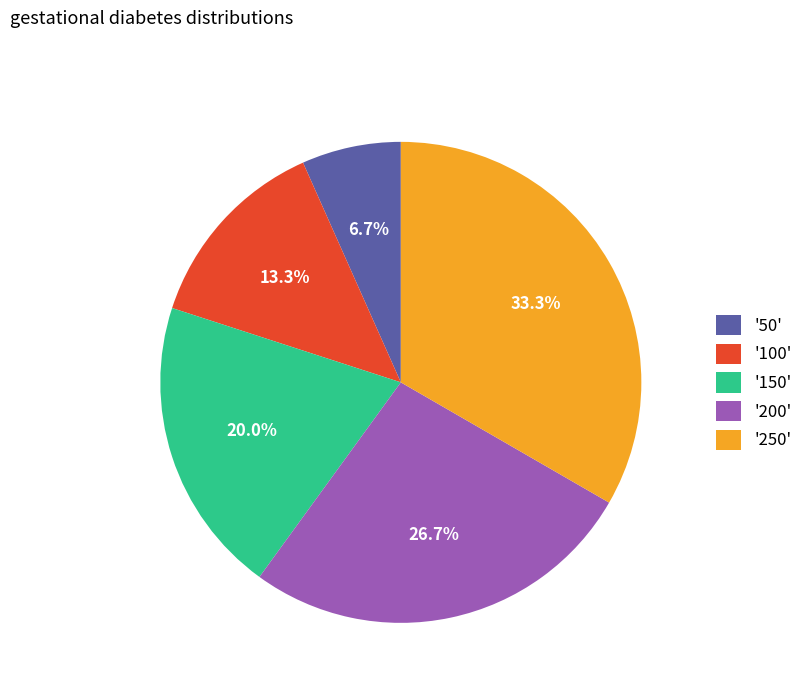

How many segments does this pie chart have?

5